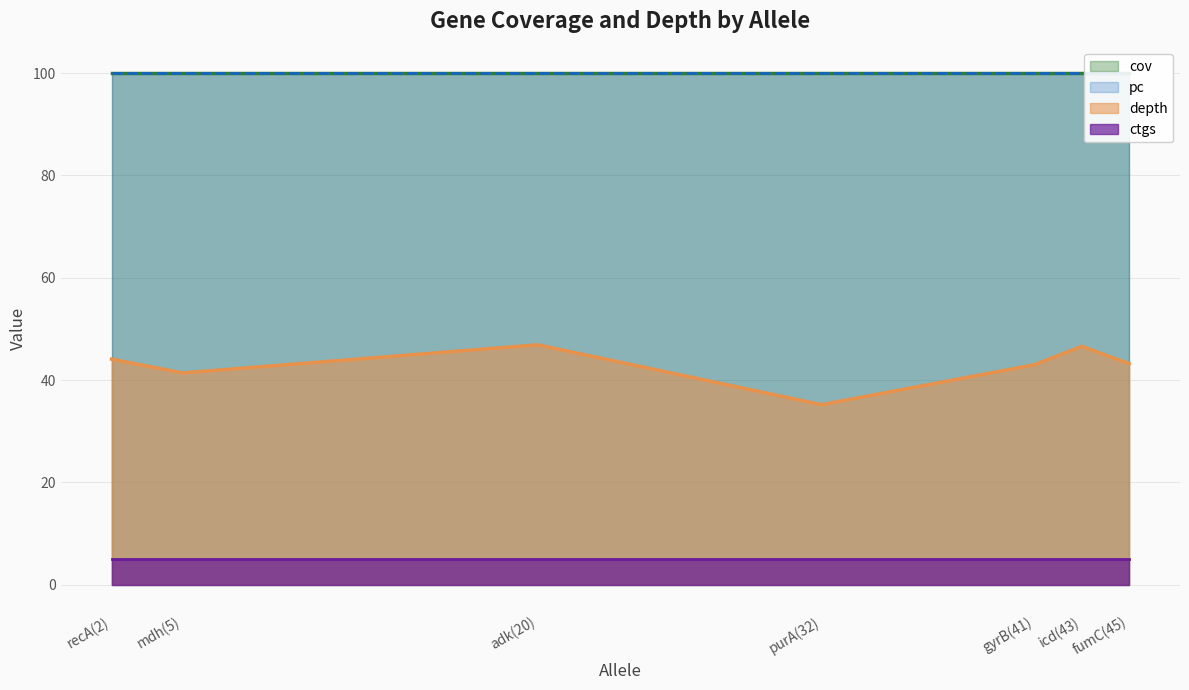

Count the number of data series in this chart.

4